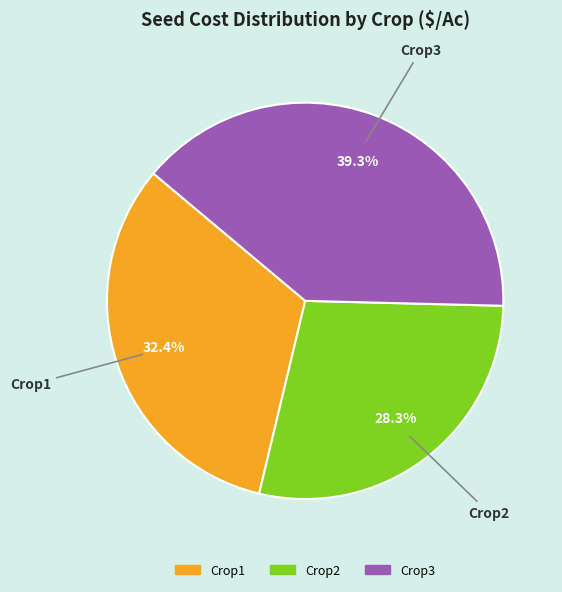

Combined, do Crop1 and Crop3 account for over 50%?

Yes